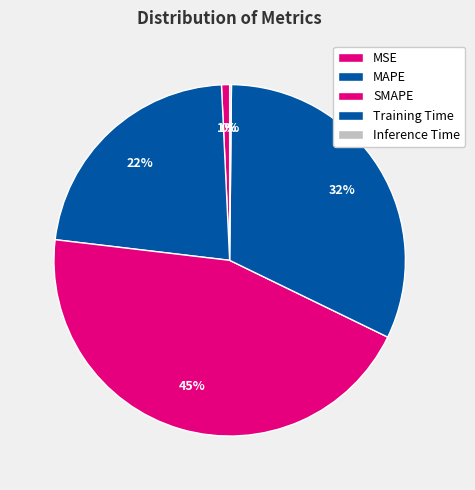

How many segments does this pie chart have?

5